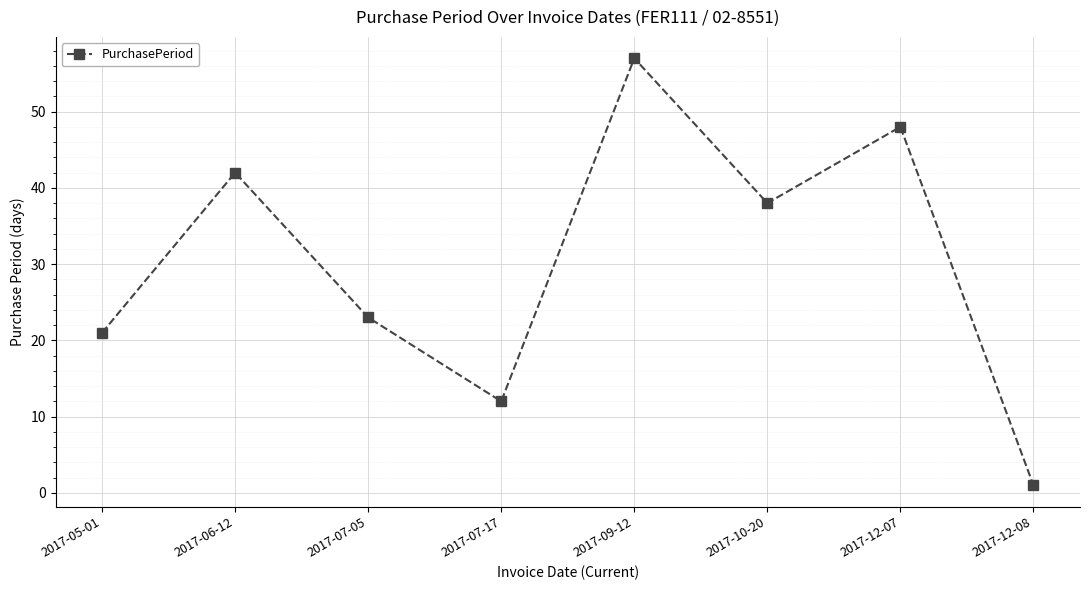

True or false: the data shows 48 at 2017-12-07.

True